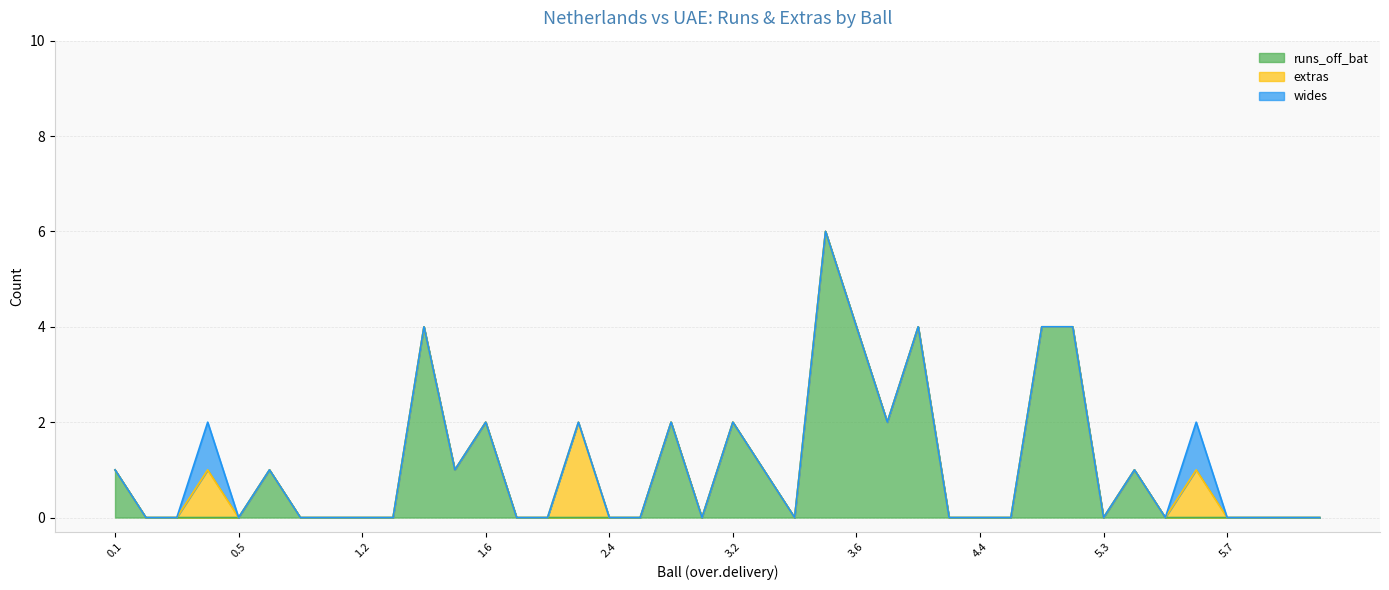

True or false: extras and runs_off_bat cross at least once.

False